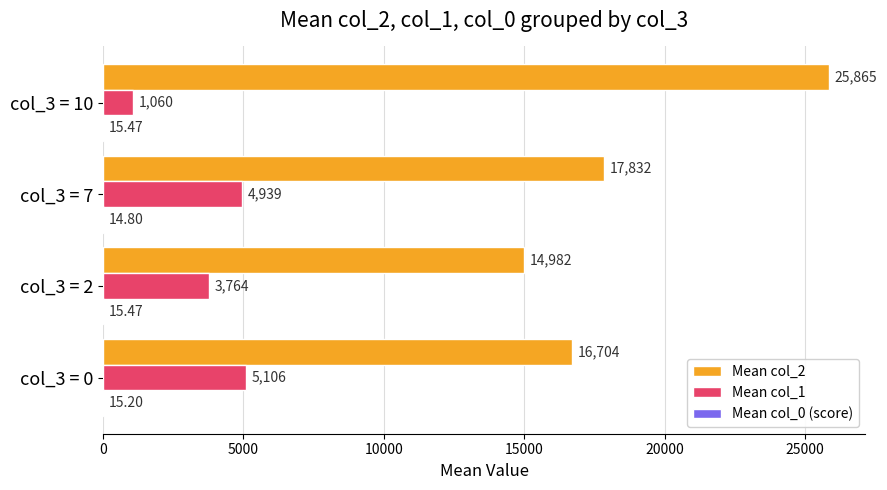

Between col_3 = 0 and col_3 = 10, which series saw the biggest shift?

Mean col_2